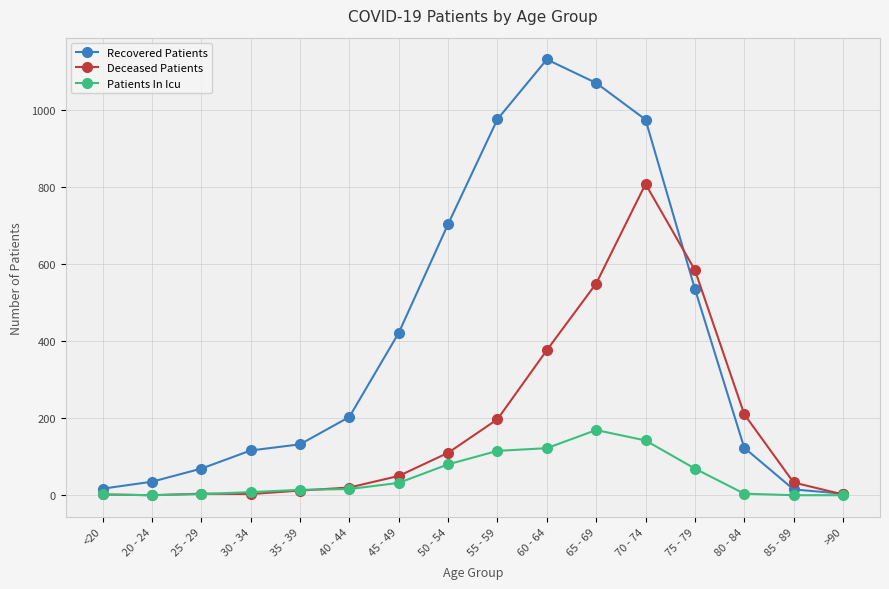

True or false: Recovered Patients has more than 2 points higher than both neighbors.

False